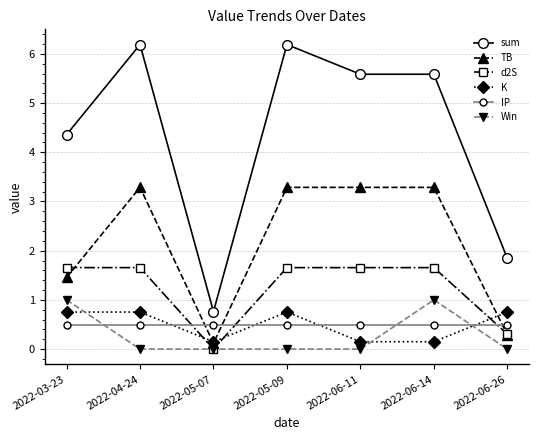

What is the total value across all series at 2022-06-26?

3.7